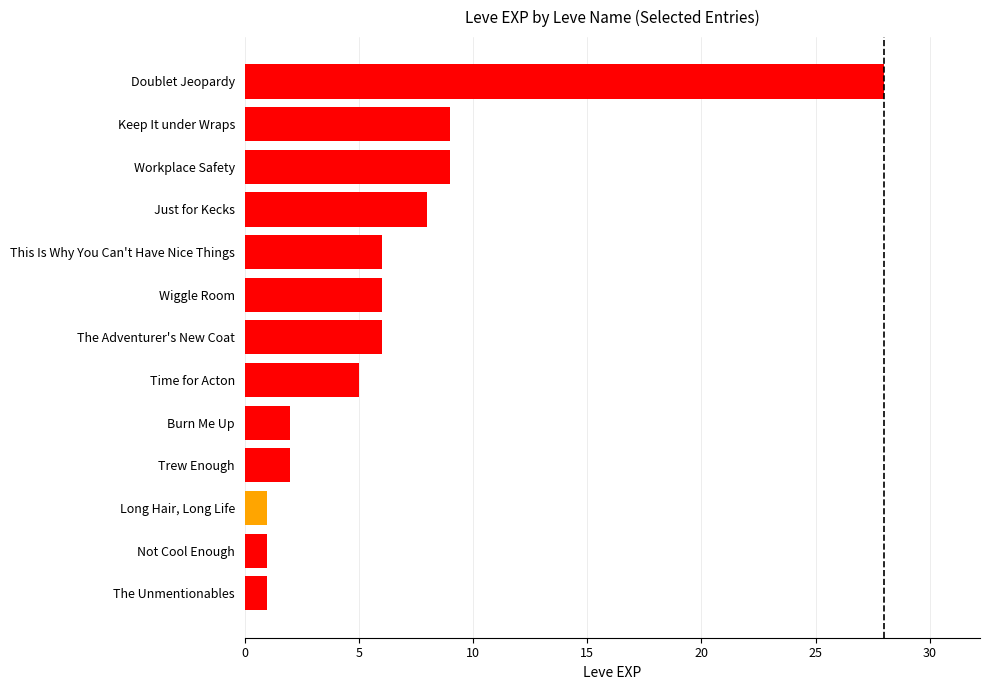

Is it true that the value at Wiggle Room is 9?

False